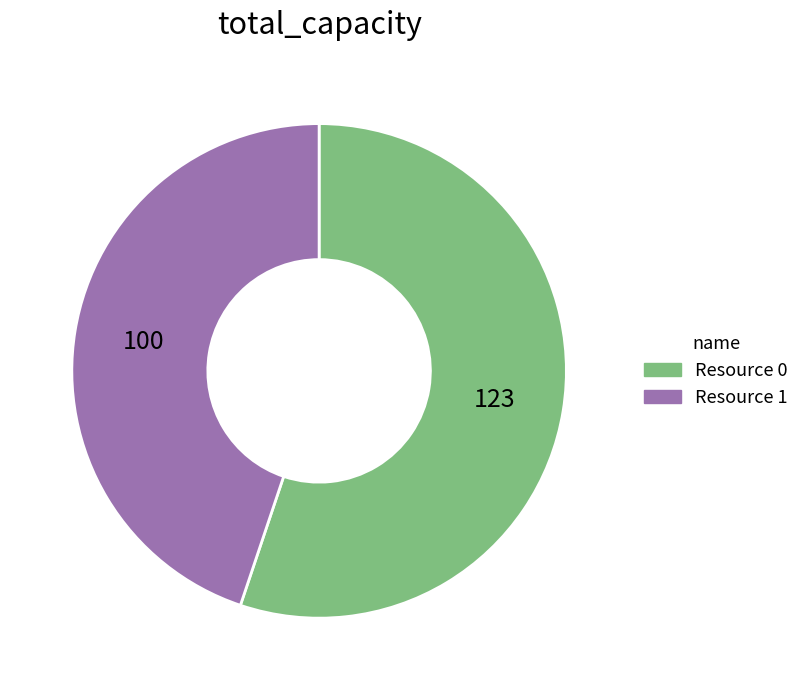

Approximately how many times larger is the value at Resource 1 compared to Resource 0?

0.8